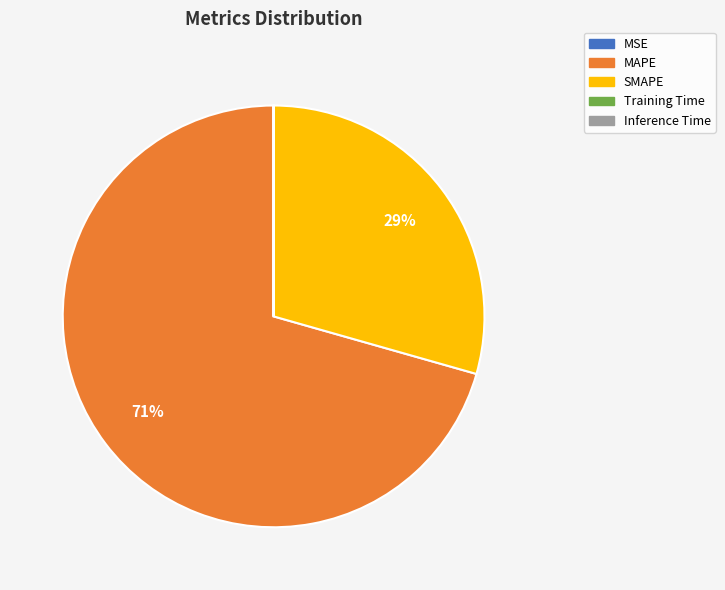

Is MAPE the majority of the pie?

Yes